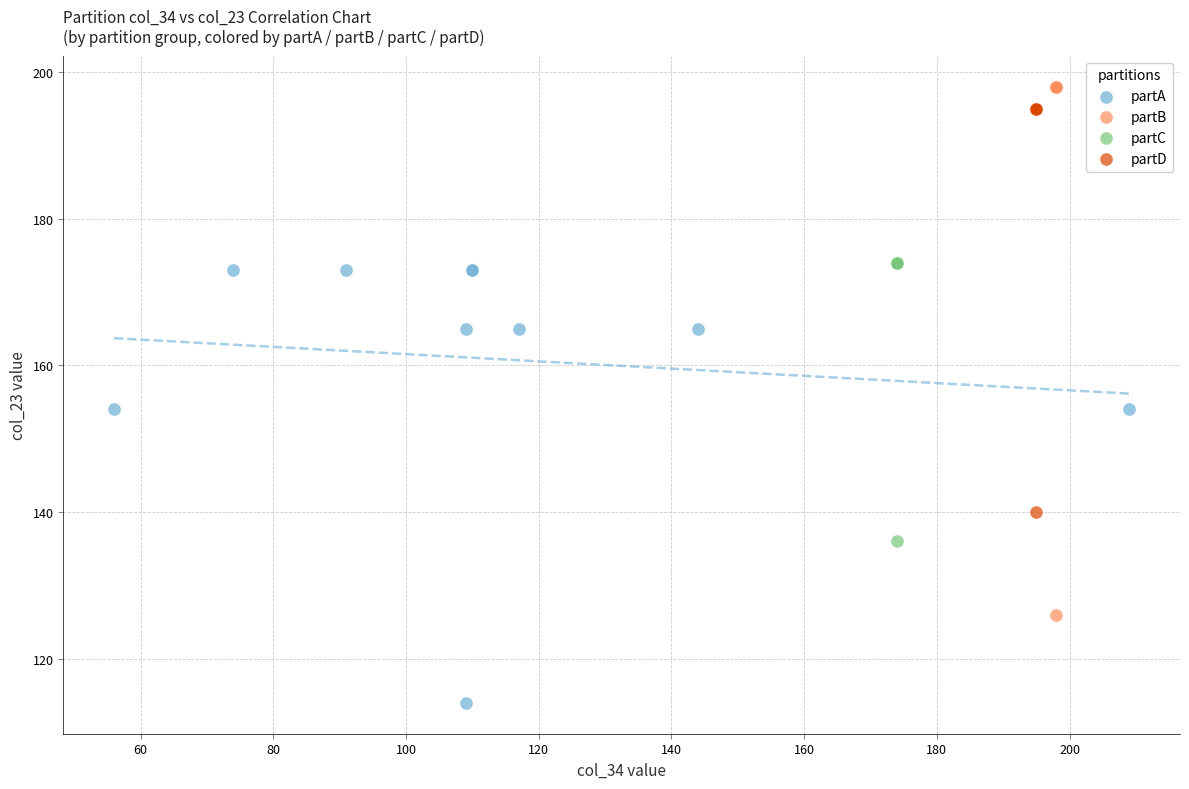

Which series contains the lowest Y value?

partA